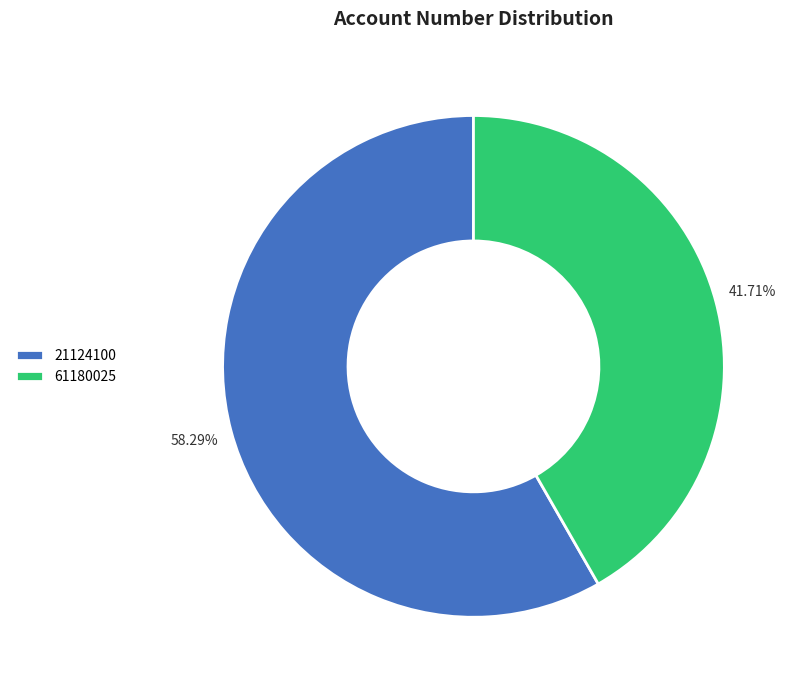

Which category has the biggest portion of the pie?

21124100